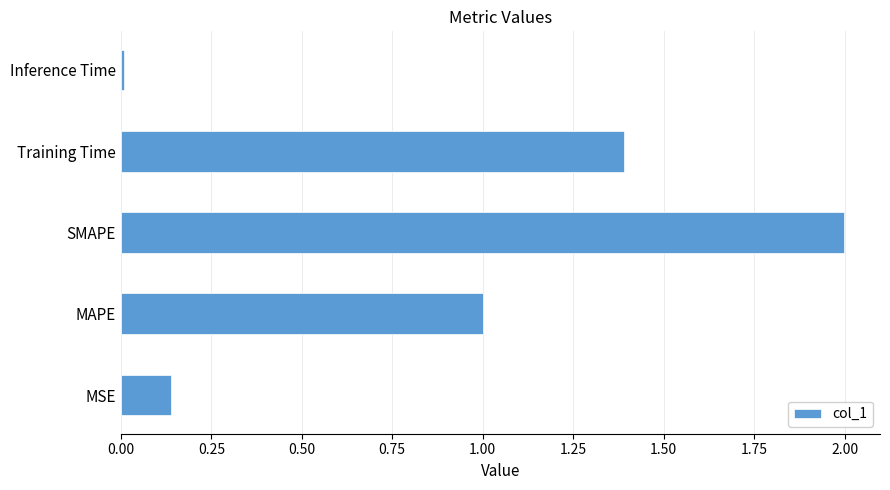

How many bars are there in total?

5